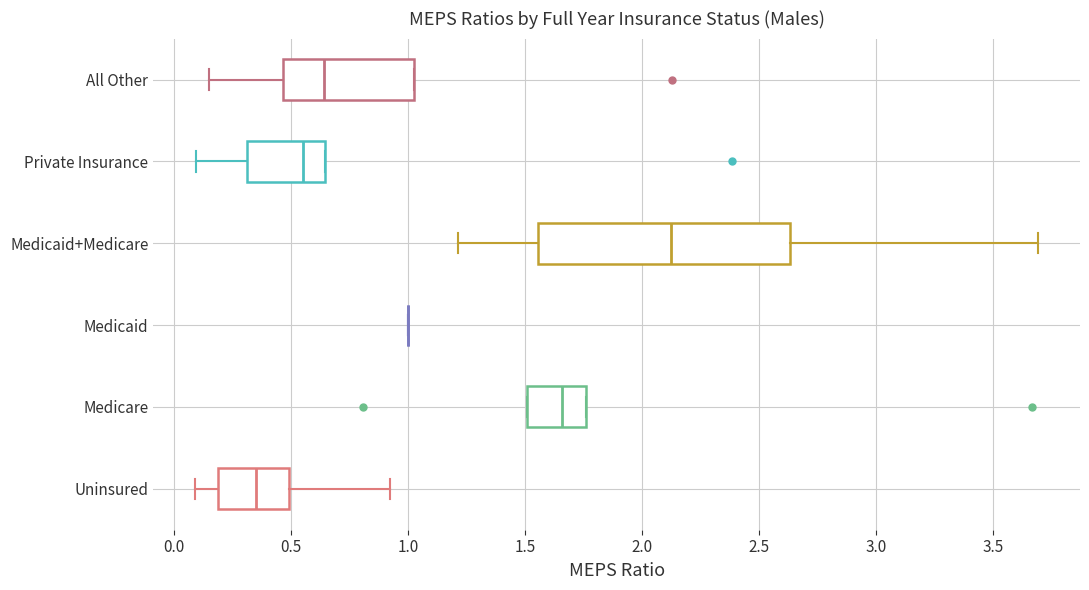

Where is the left edge of the box for Medicare on the x-axis? The values are not printed on the chart, so give them approximately, as read against the axis.

1.50